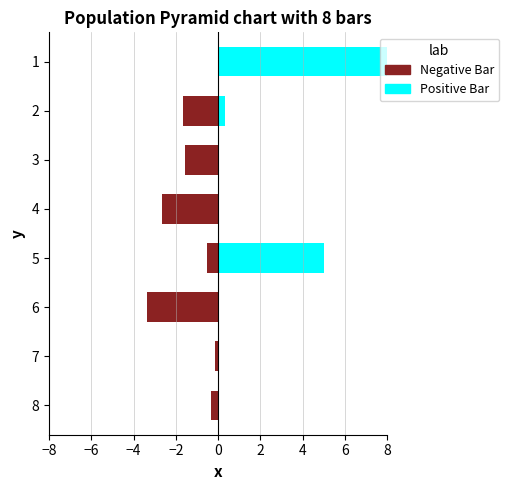

What is the difference between the maximum and second lowest values in the Negative Bar series?

2.7